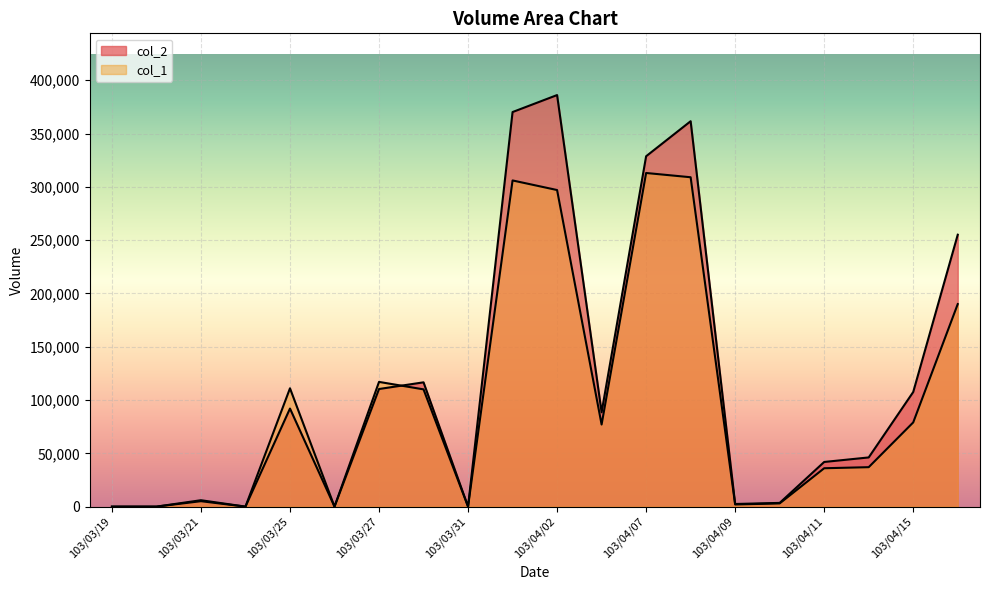

What position from the right is 103/03/26?

15